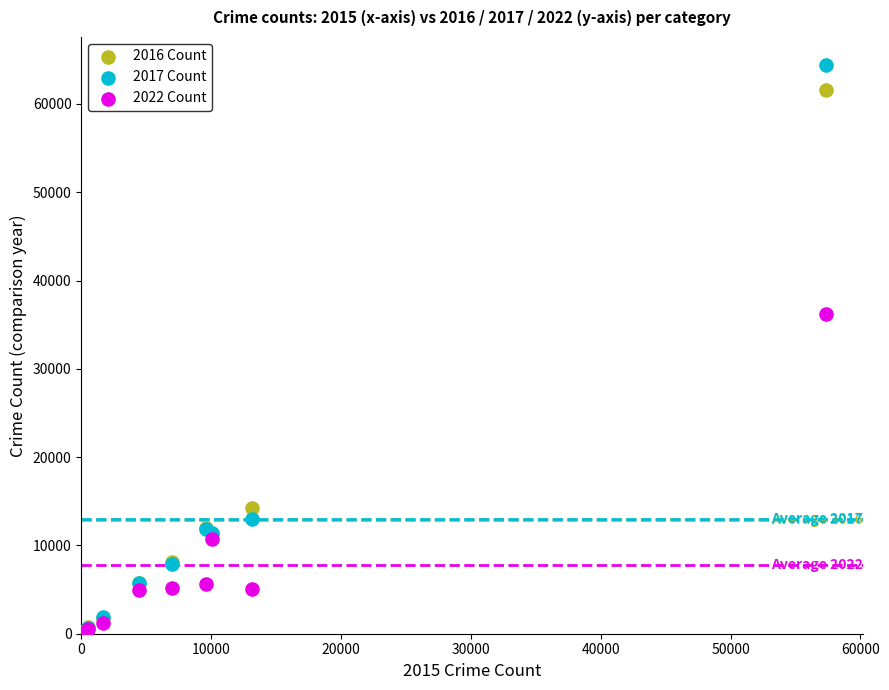

Across all series, what Y value is closest to 32331?

36202